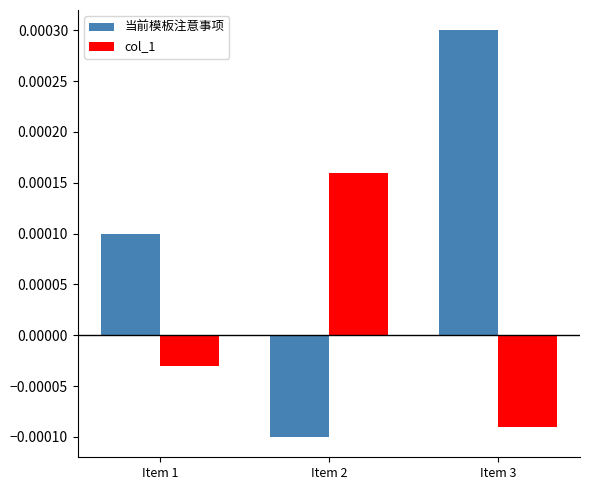

At which label does col_1 first exceed 0?

Item 2